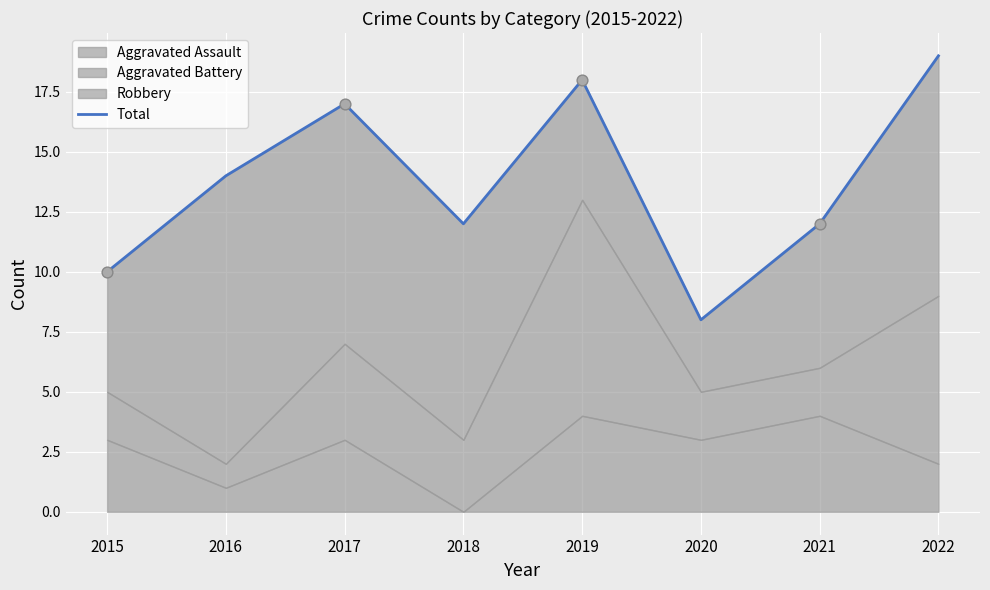

Approximately how many times larger is the value at 2018 compared to 2017?

0.7